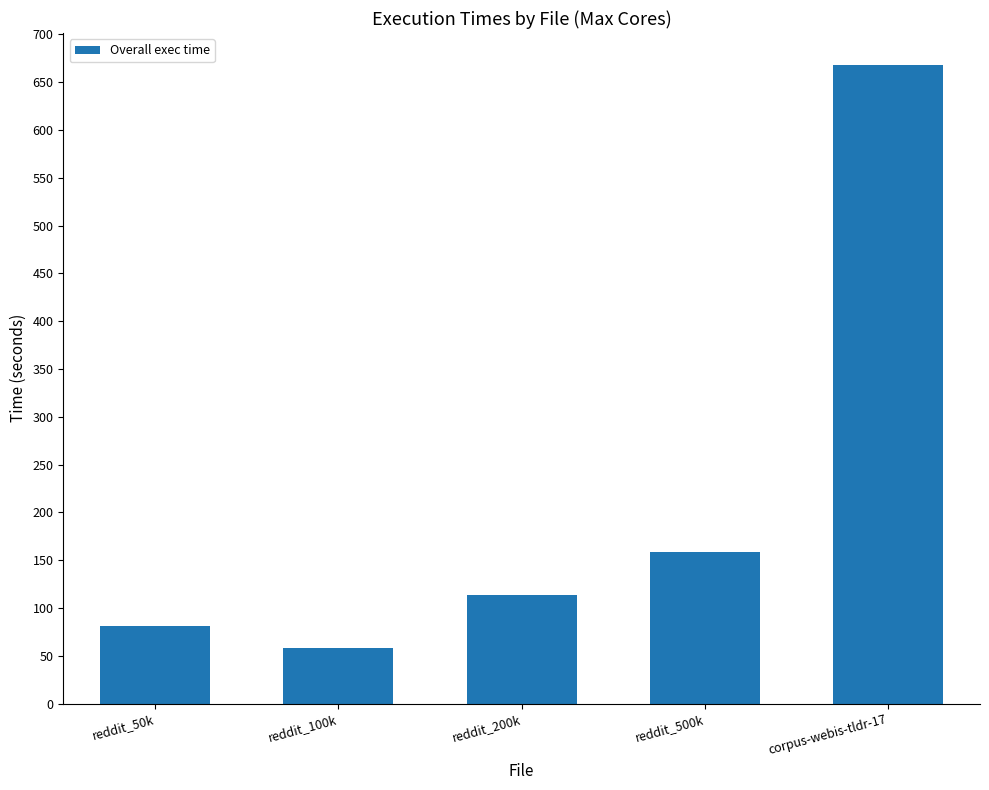

What is the sum of the values at reddit_100k and reddit_200k?

172.0